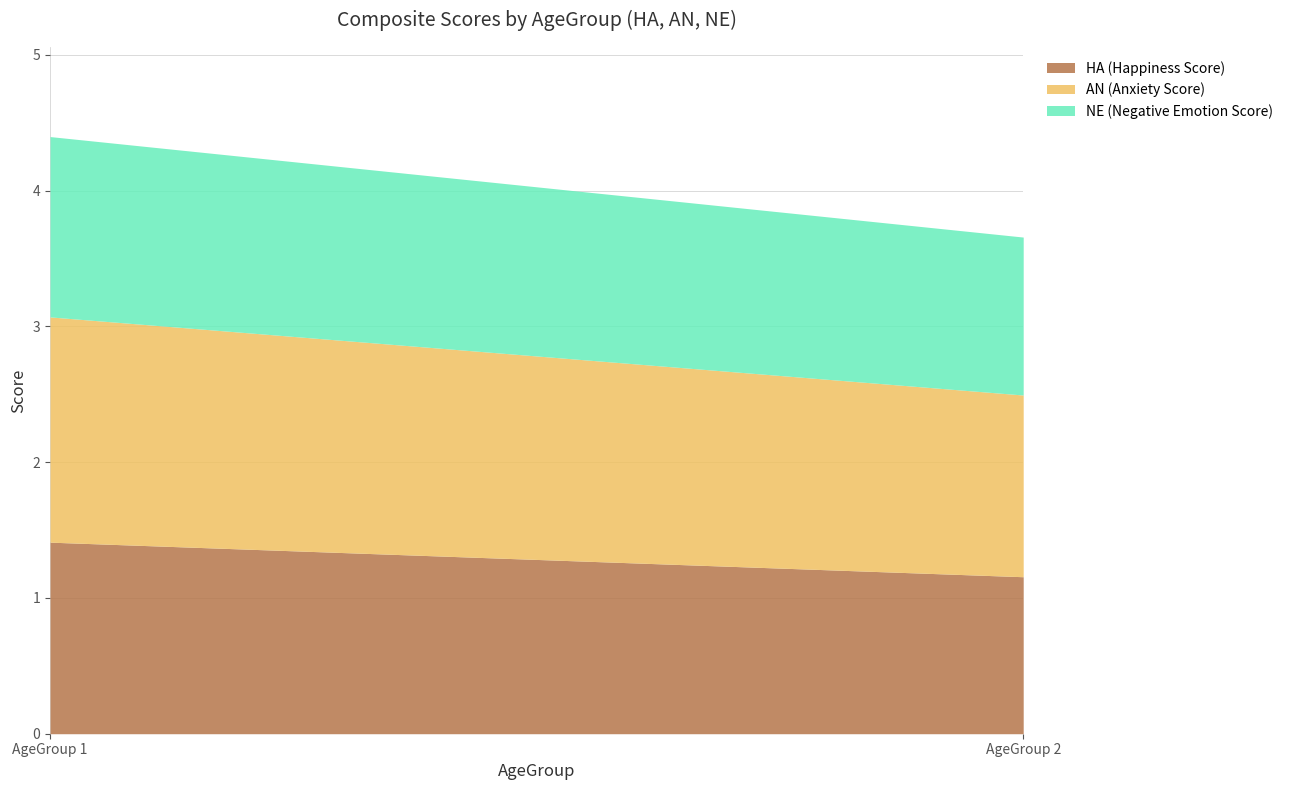

What is the highest value of the HA (Happiness Score) series?

1.4